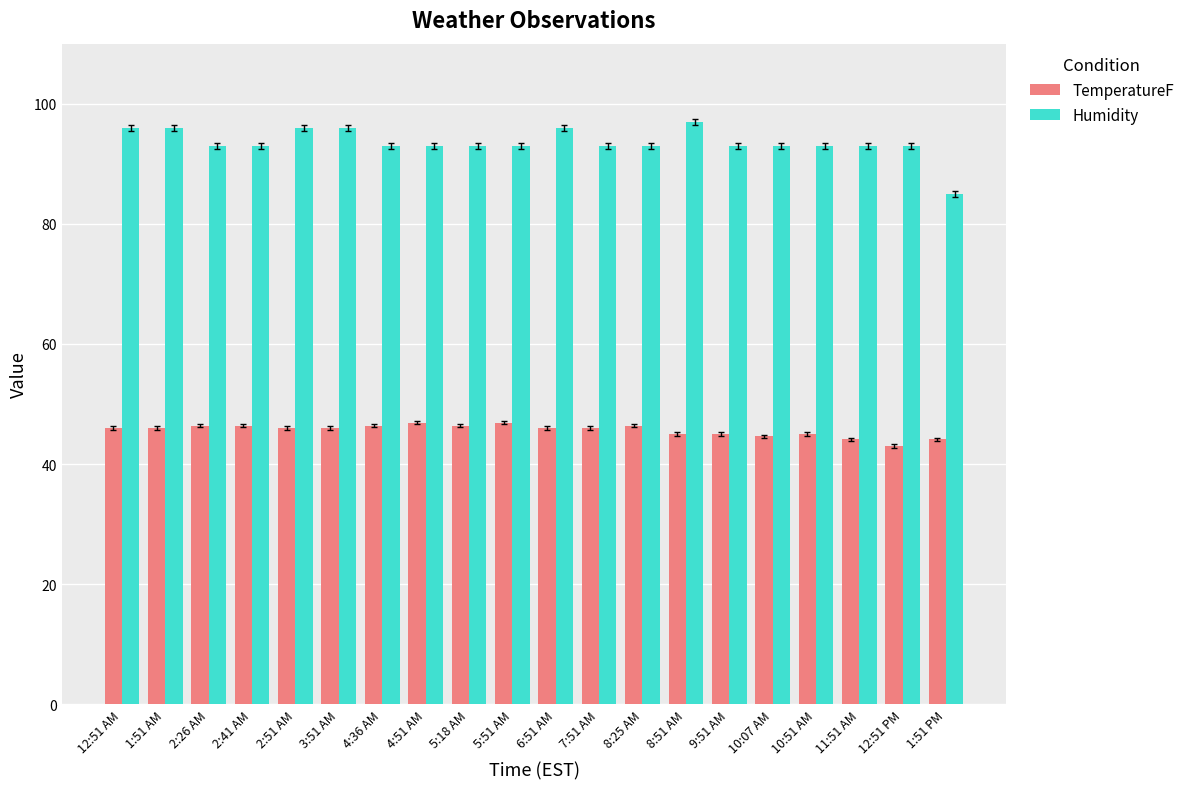

Which category has the lowest value in the TemperatureF series?

12:51 PM